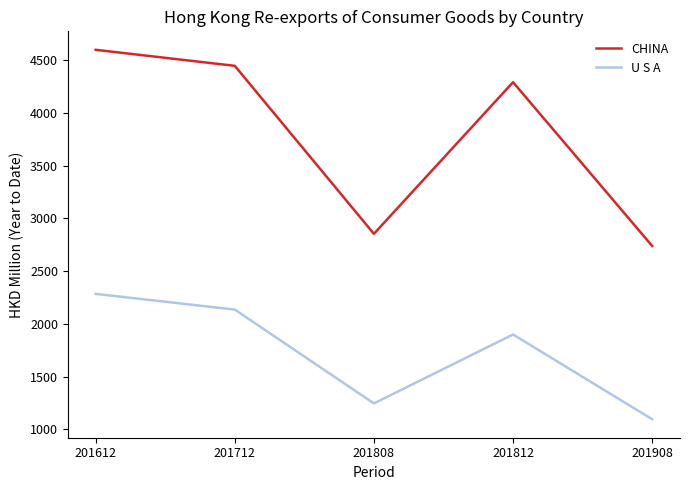

What is the difference between the second highest and minimum values in the U S A series?

1039.8